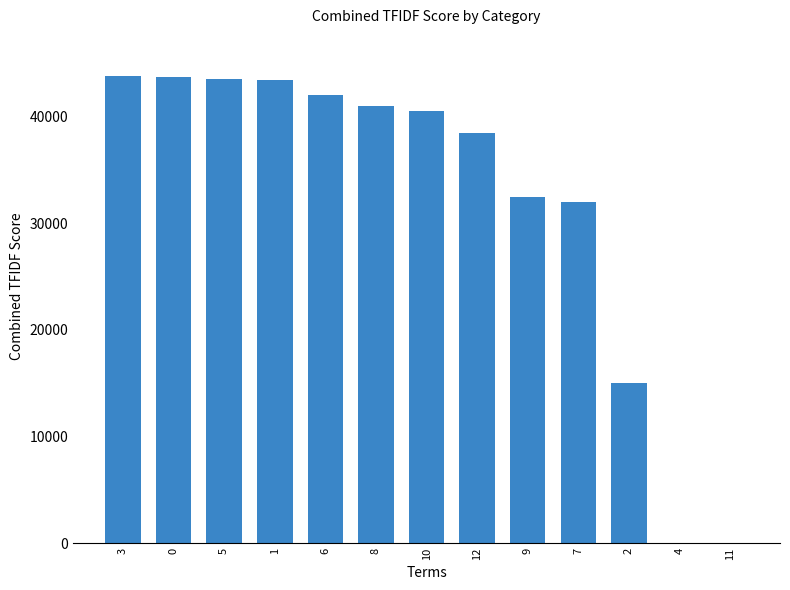

Where is the data nearest to the value 21900?

2